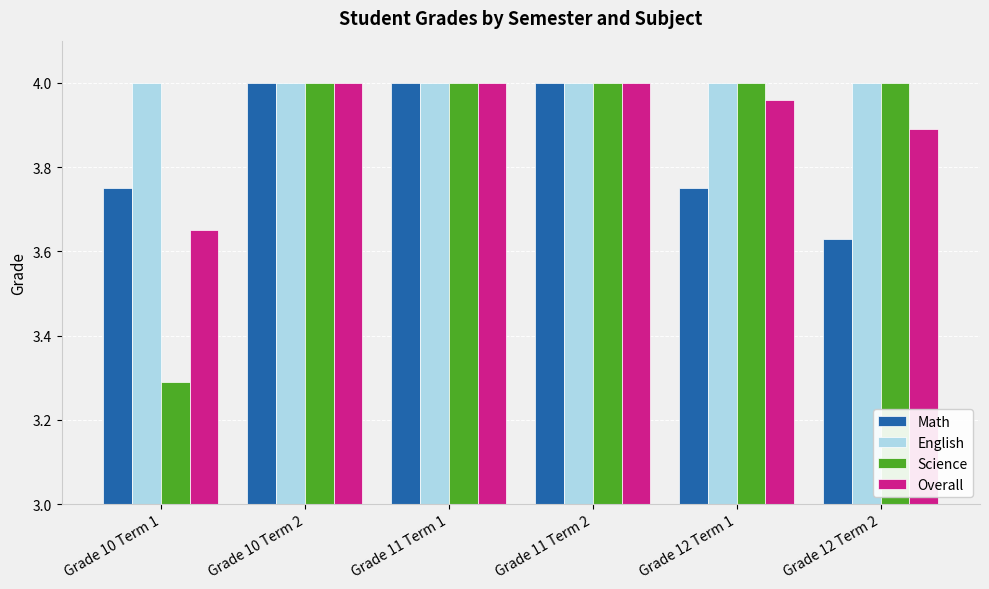

Which category has the lowest value across all series?

Grade 10 Term 1